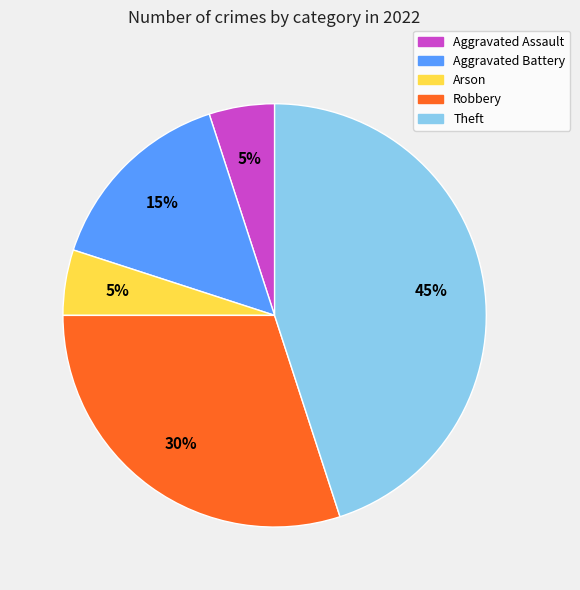

Do Aggravated Assault and Aggravated Battery together represent more than half of the pie?

No